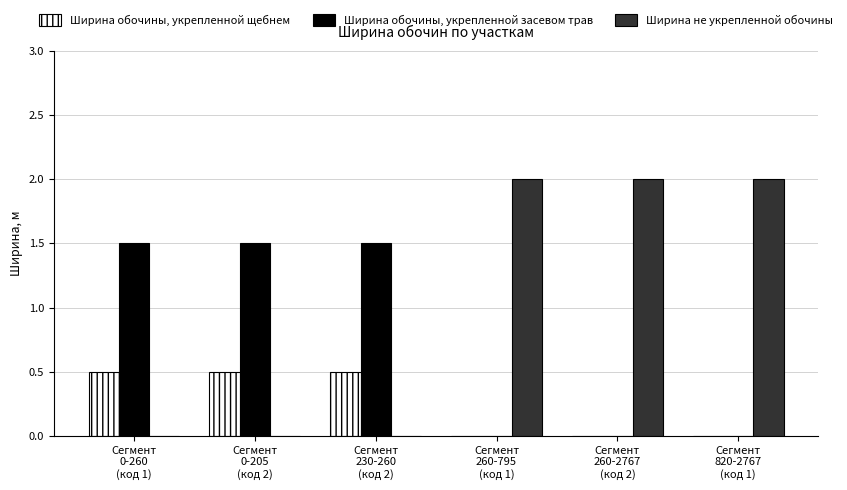

What is the sum of all Ширина не укрепленной обочины values?

6.0